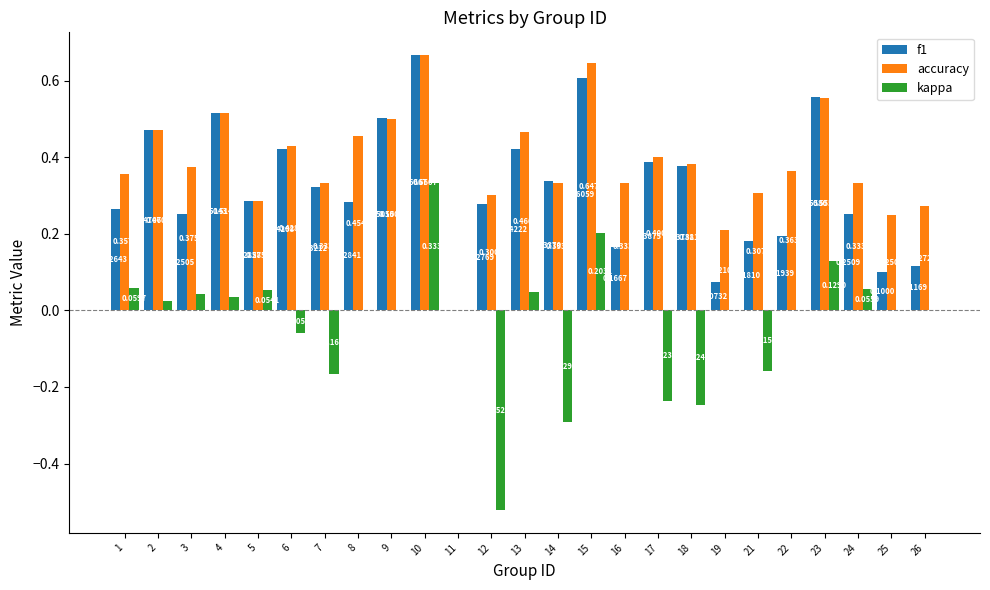

Between 3 and 4, which series saw the biggest shift?

f1